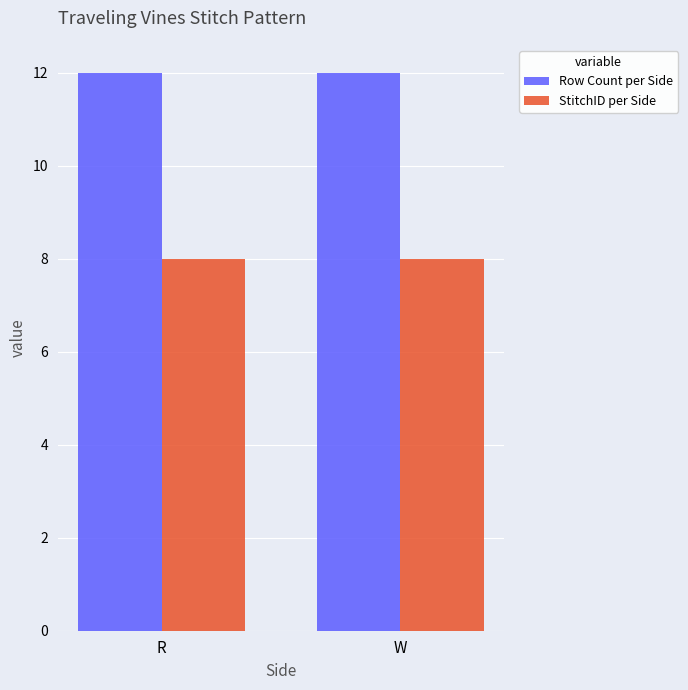

What is the total value across all series at R?

20